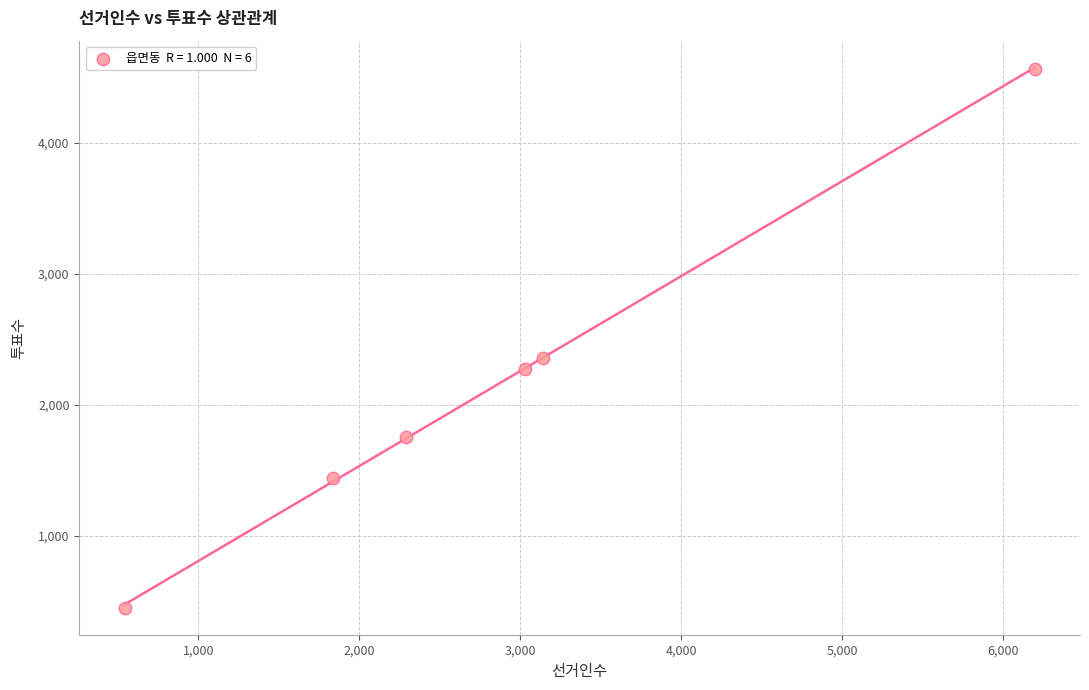

What is the average X value?

2838